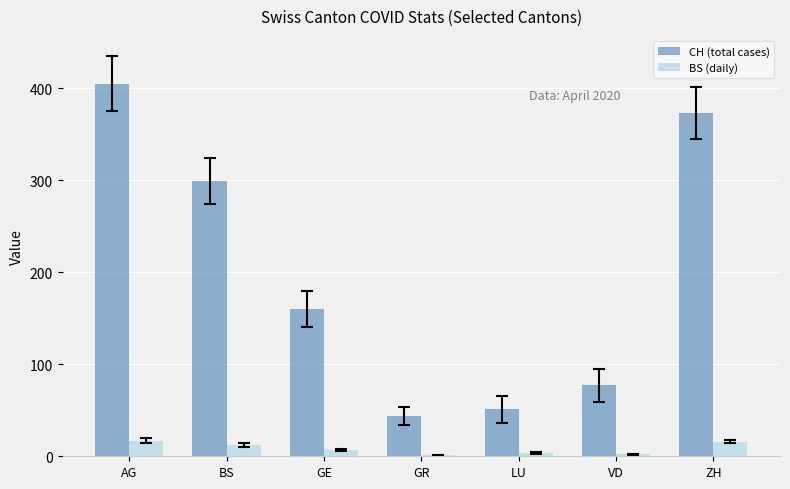

What is the greatest value displayed?

405